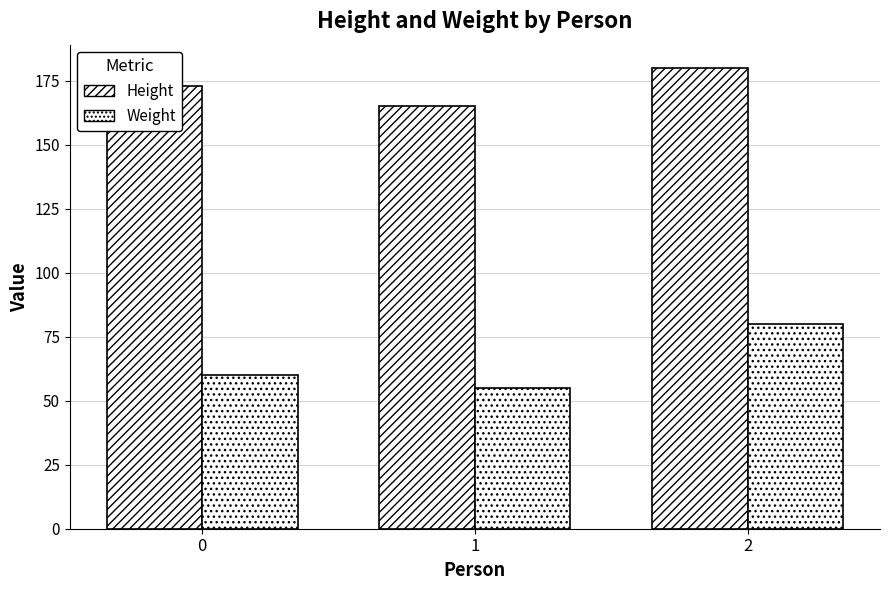

At how many categories does at least one series exceed 66?

3